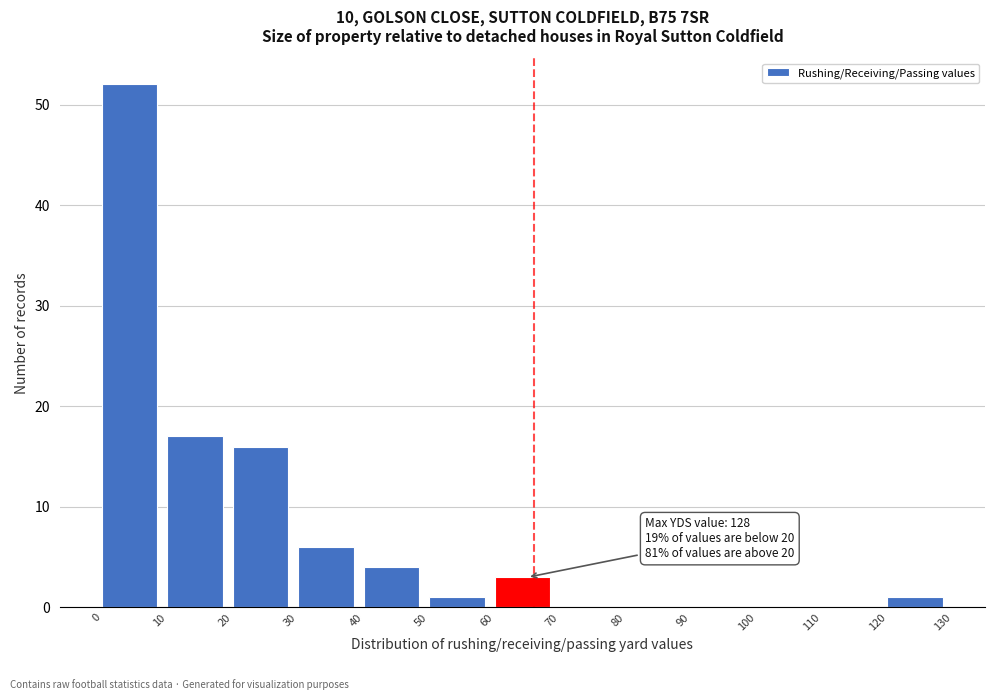

Over which range of the x-axis is the bar tallest?

0 to 10